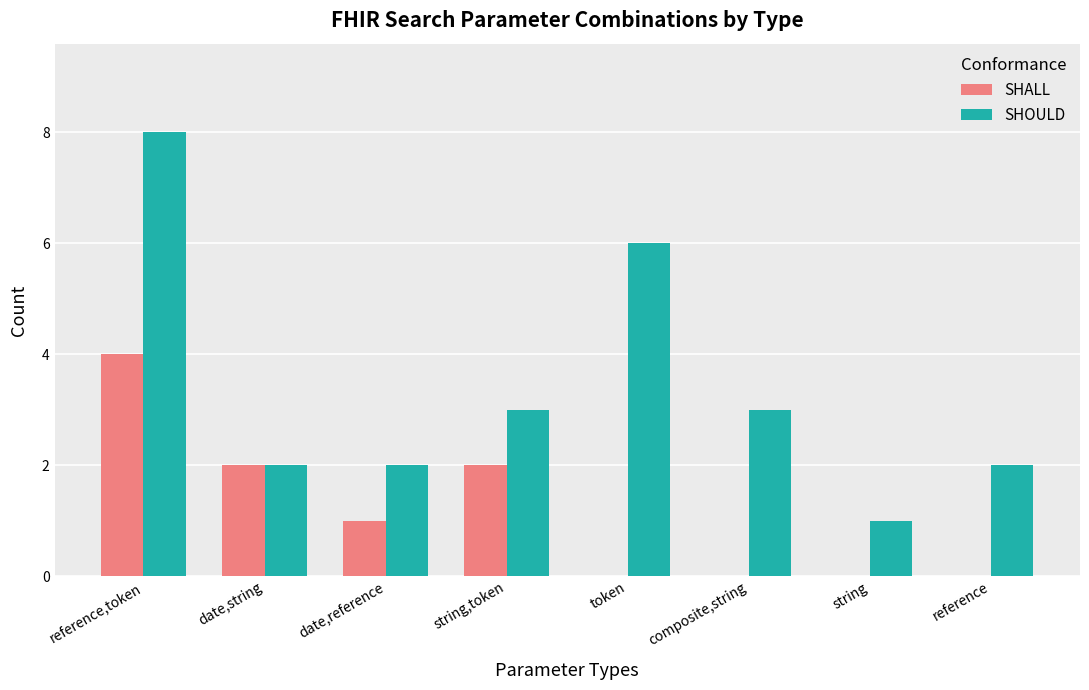

Which category has the highest value in the SHOULD series?

reference,token